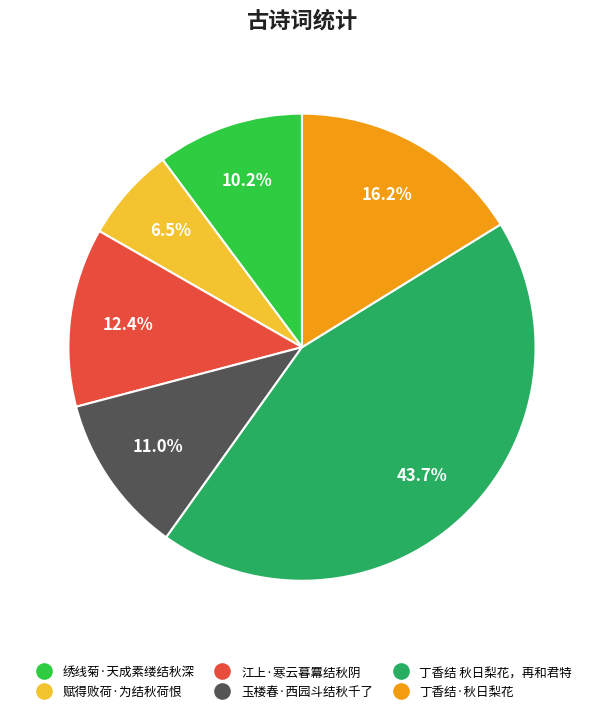

What percentage is NOT represented by 丁香结·秋日梨花?

83.8%